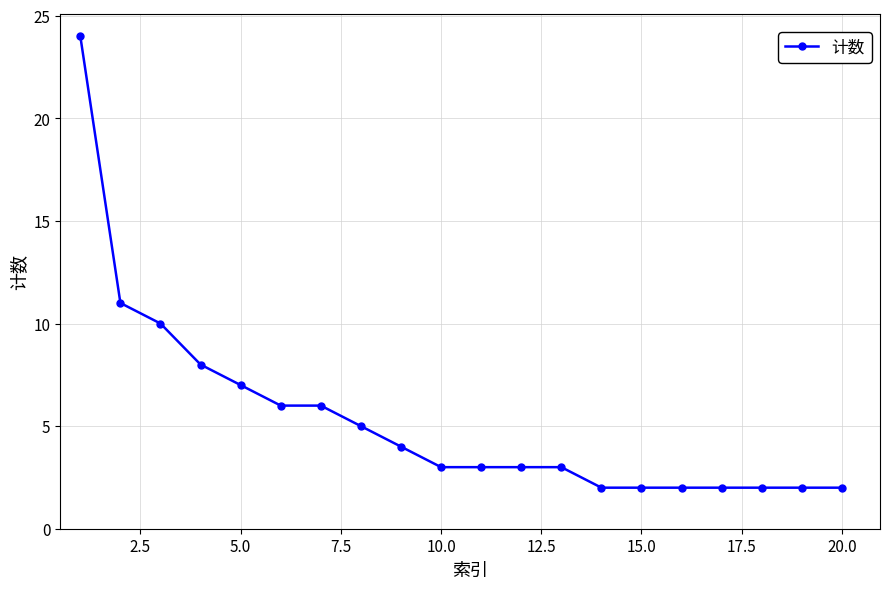

What is the maximum value shown in the chart?

24